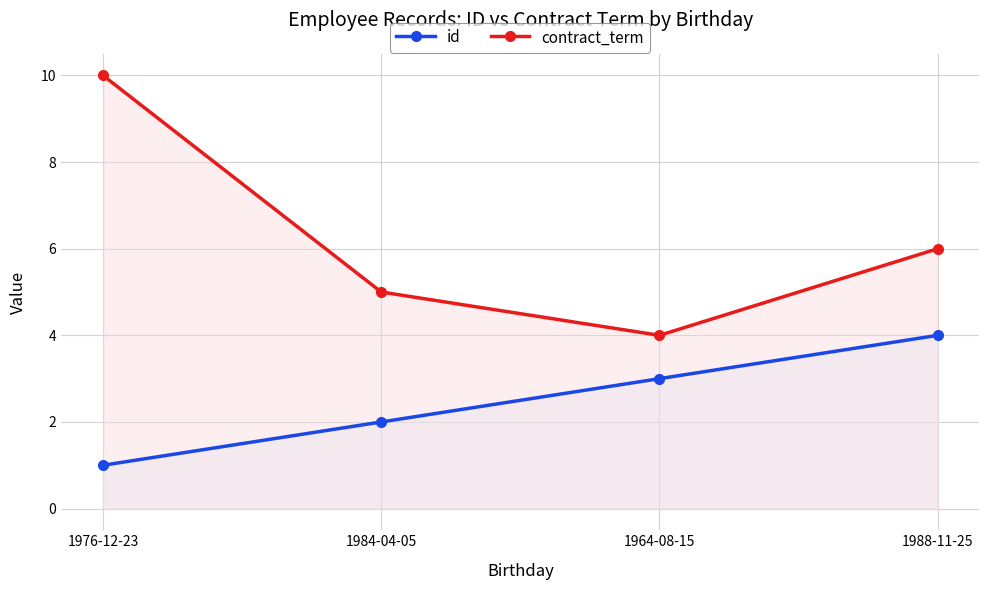

What is the label of the 1st point from the left?

1976-12-23